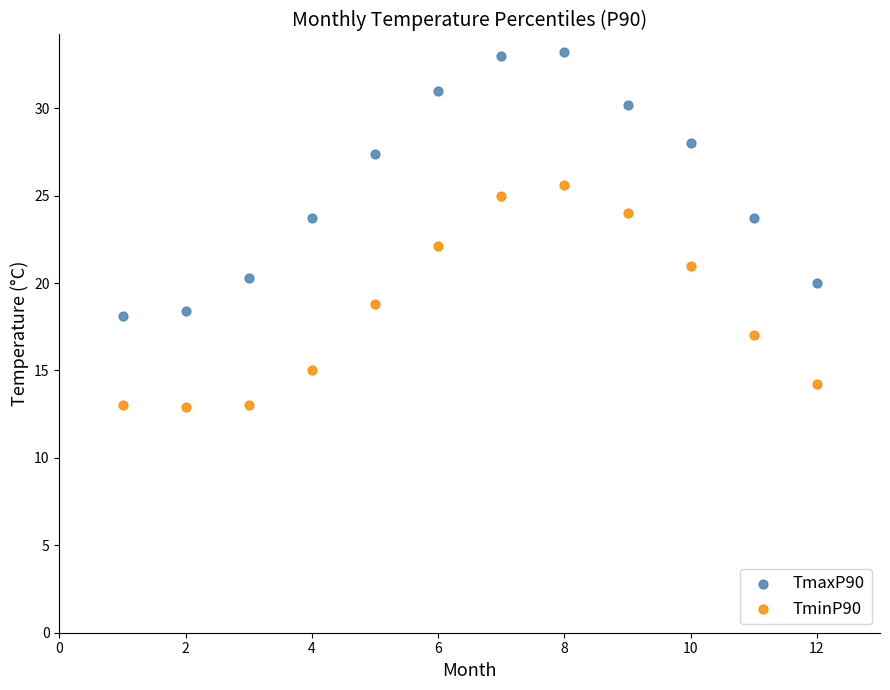

What are all the series names shown in the legend?

TmaxP90, TminP90